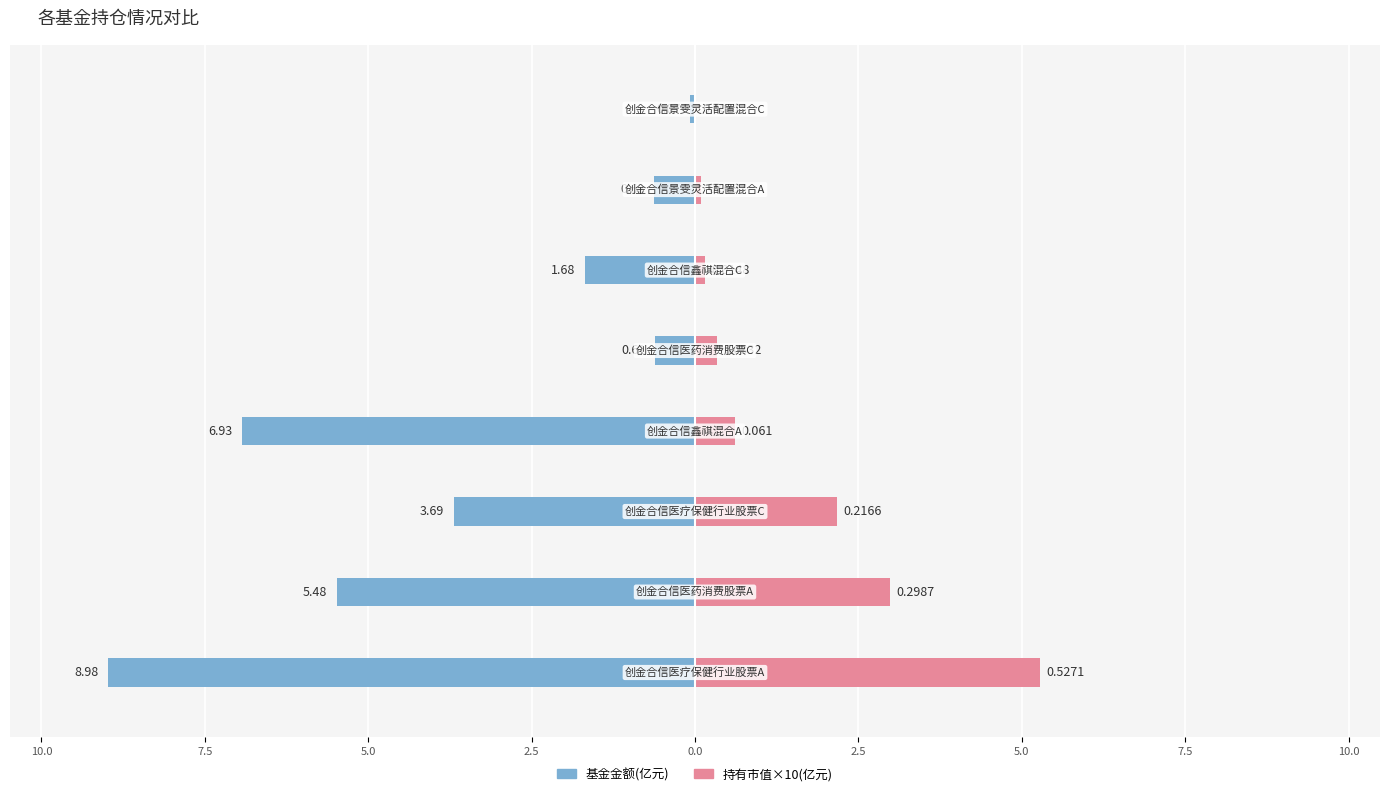

True or false: 基金金额(亿元) has a value of -0.1 at 2.5.

False